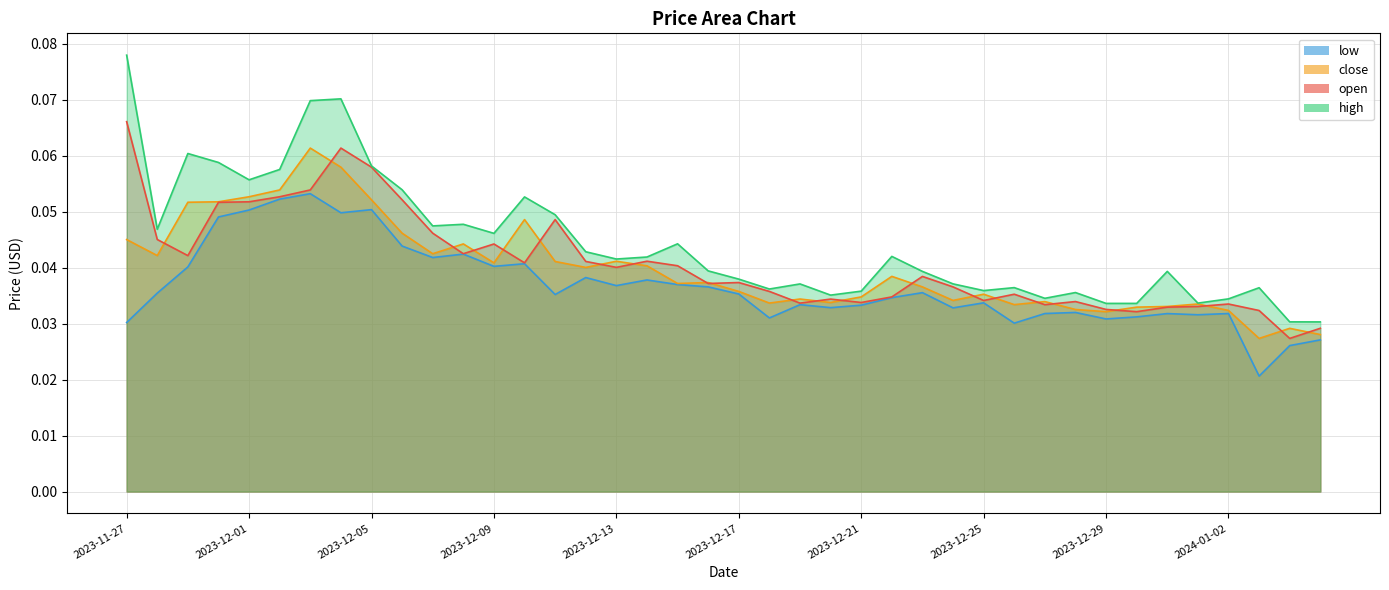

What is the sum of the open values at 2023-12-17 and 2023-12-30?

0.1